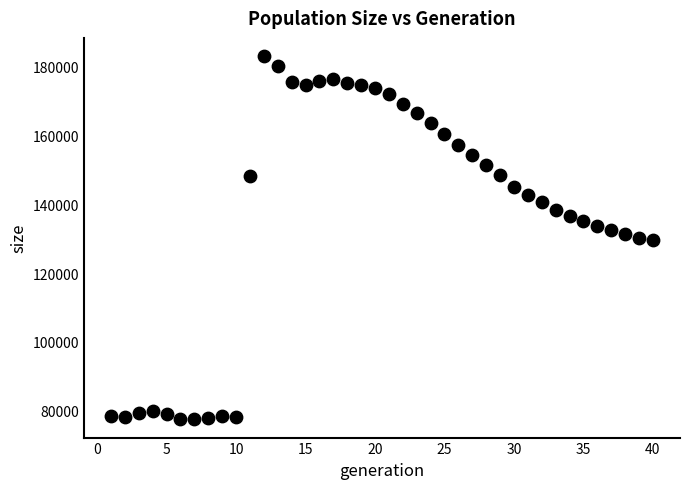

What is the range of X values (max minus min)?

39